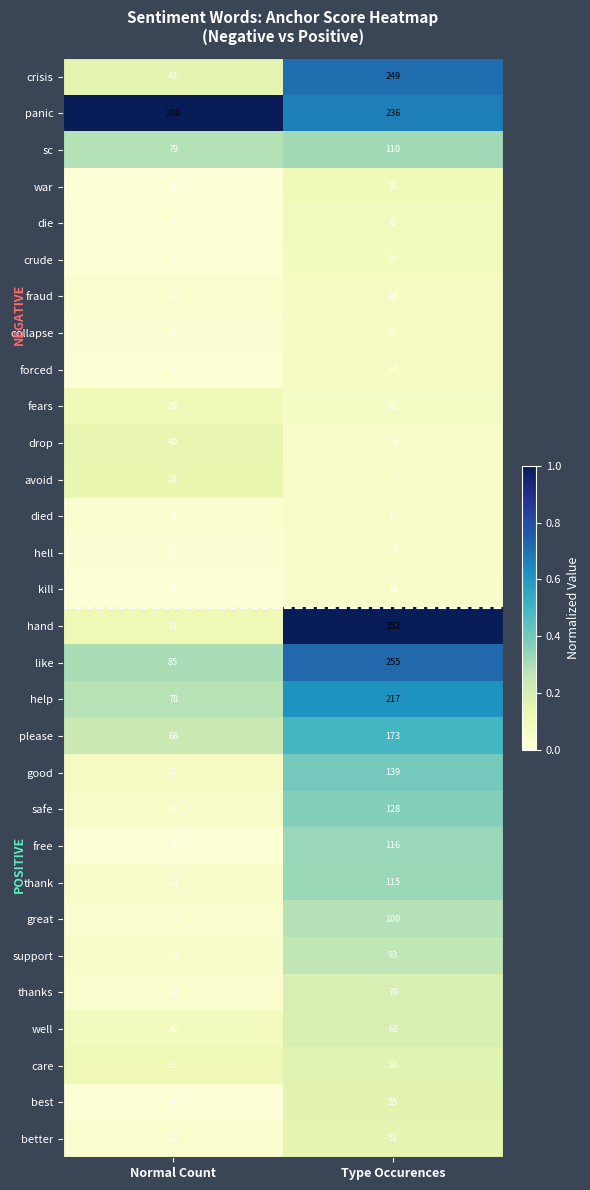

What is the average value of the great series?

56